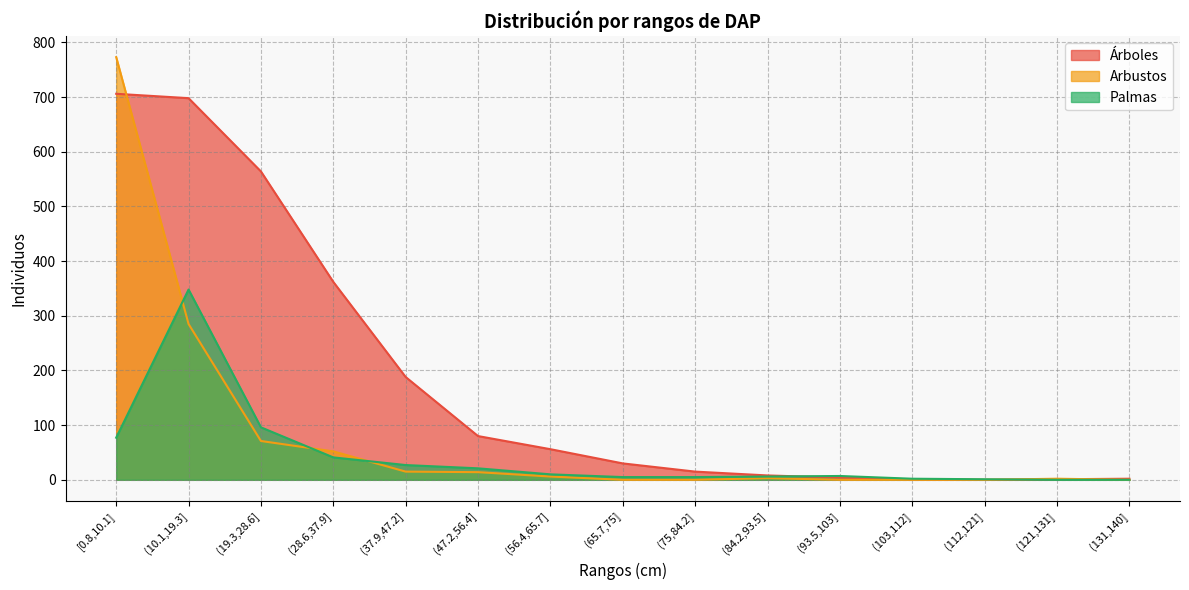

What position from the left is [0.8,10.1]?

1